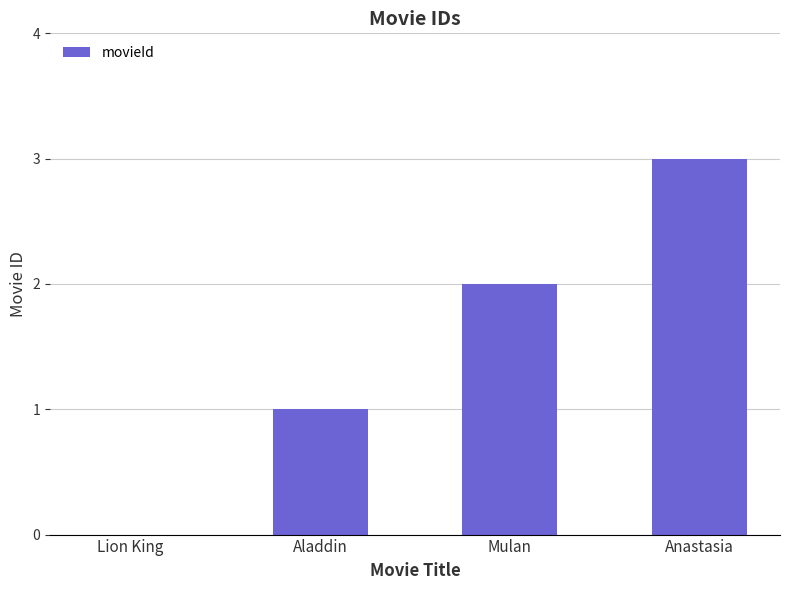

Reading left to right, transcribe all the data shown in this chart.

Lion King=0	Aladdin=1	Mulan=2	Anastasia=3